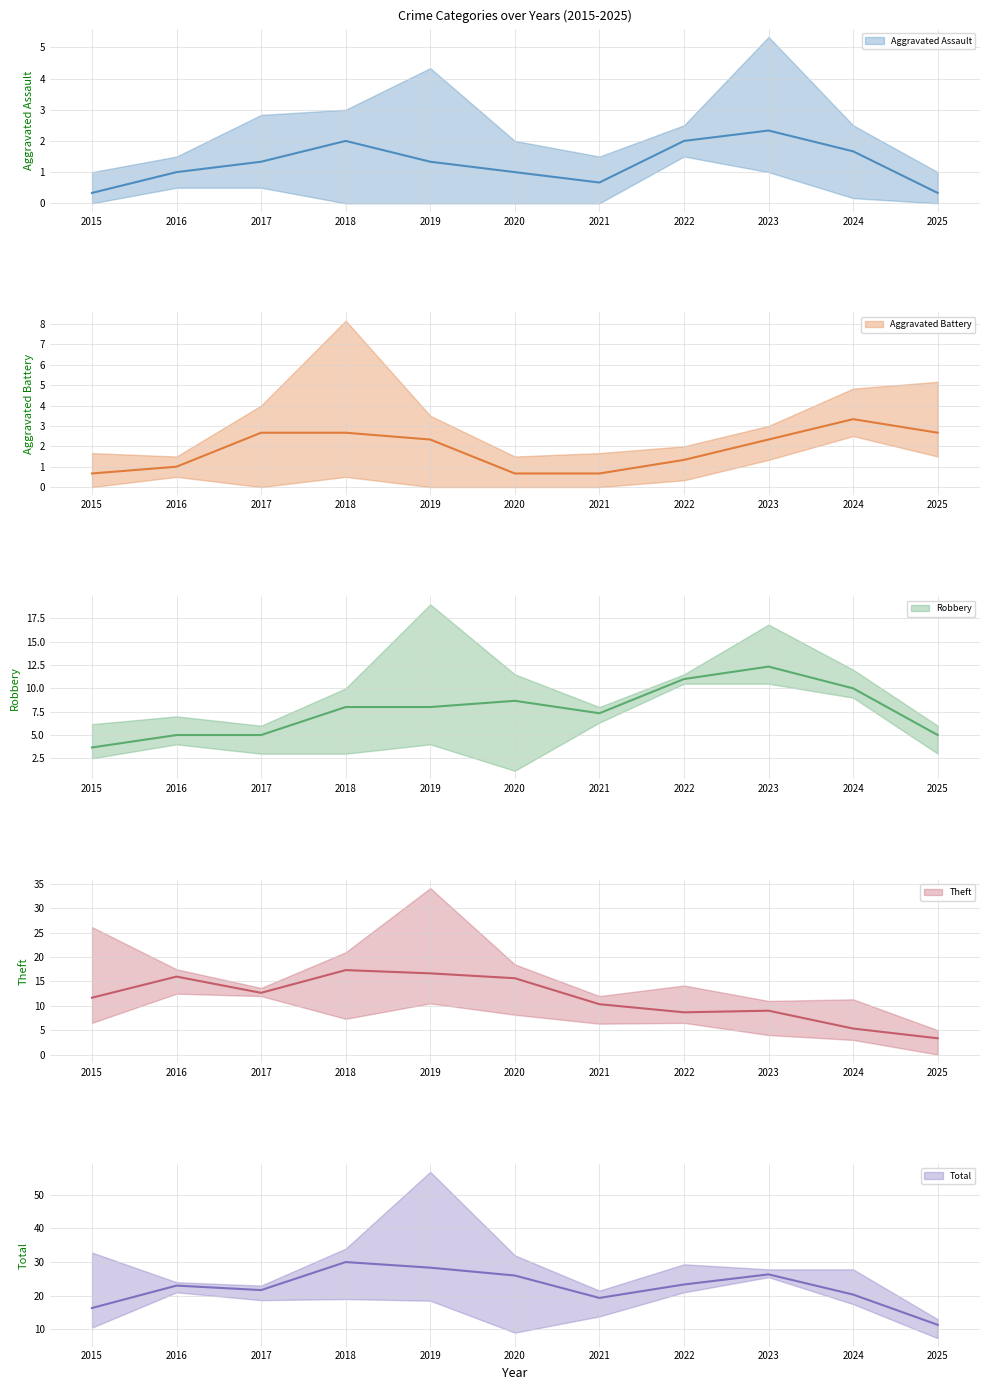

Is the value of Robbery at 2022 greater than the value of Aggravated Assault at 2020?

Yes